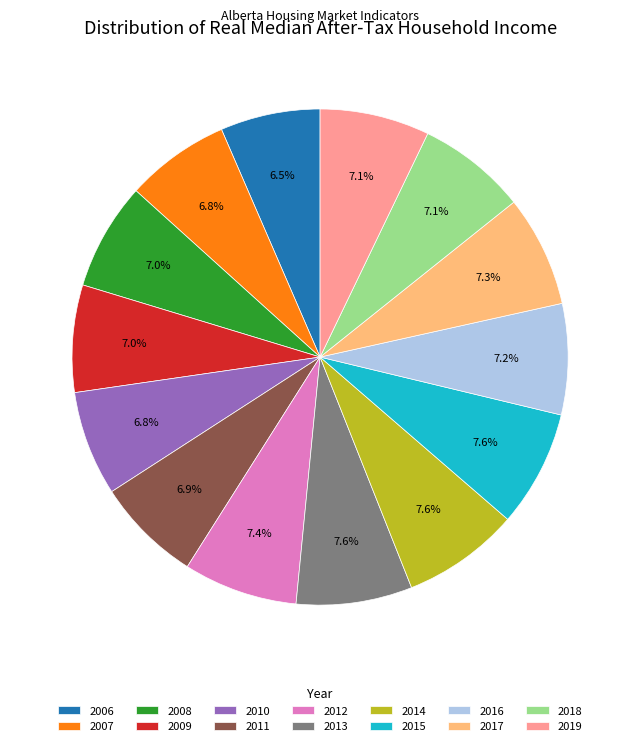

What is the ratio of the value at 2019 to the value at 2013?

0.9